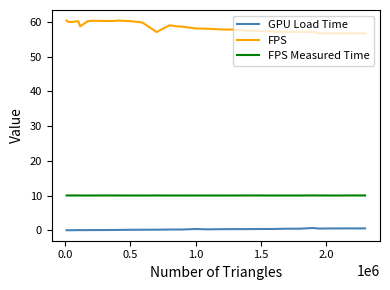

Count the number of data series in this chart.

3